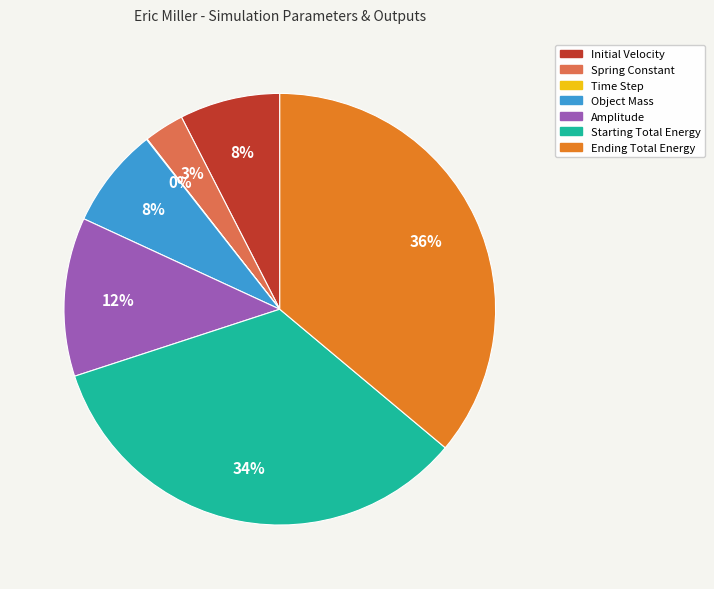

Is there a majority slice in this chart?

No